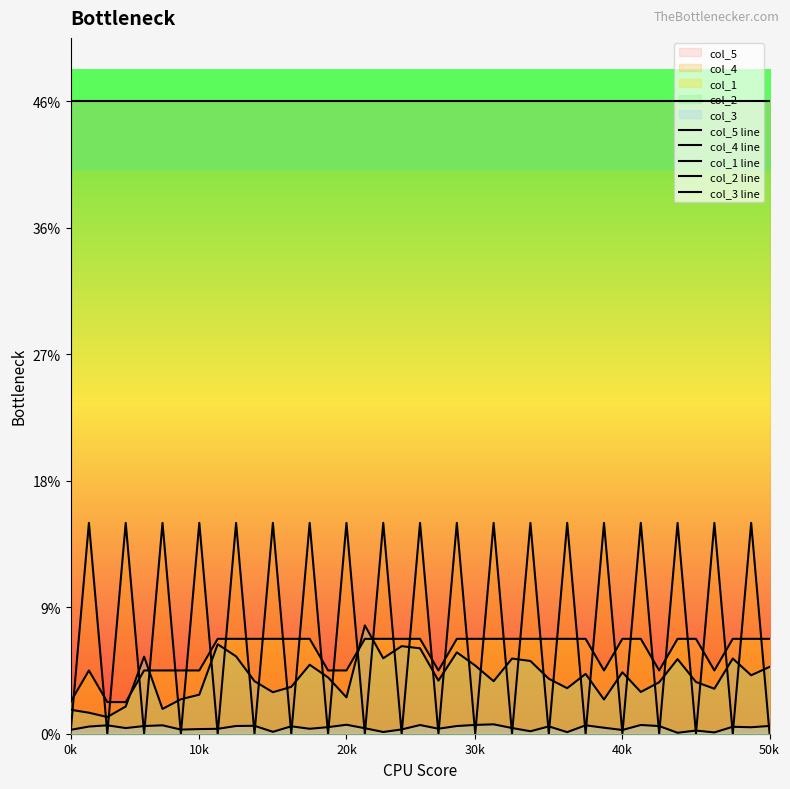

The value of col_5 line at 50k is 0.6. True or false?

False